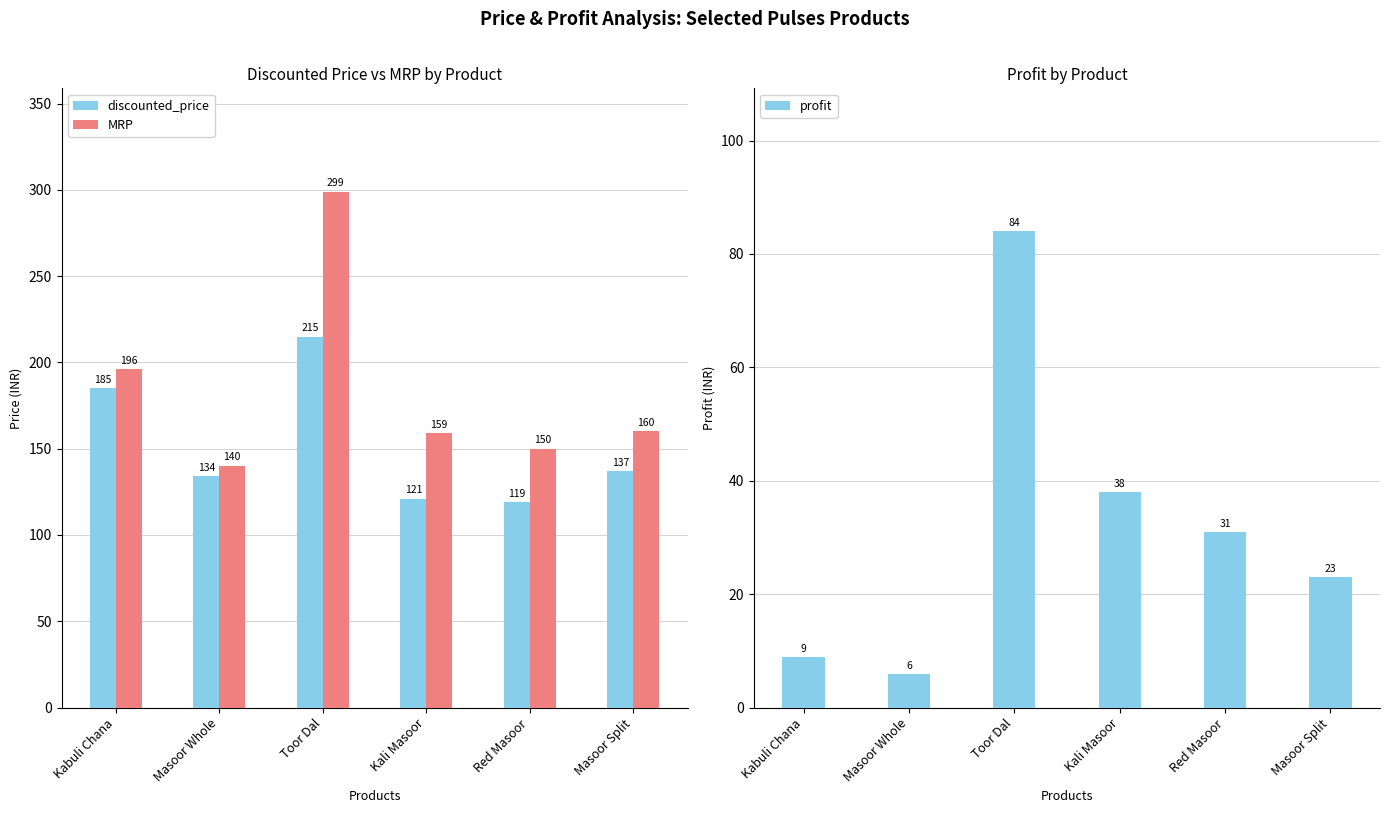

How many bars are there in each group?

3